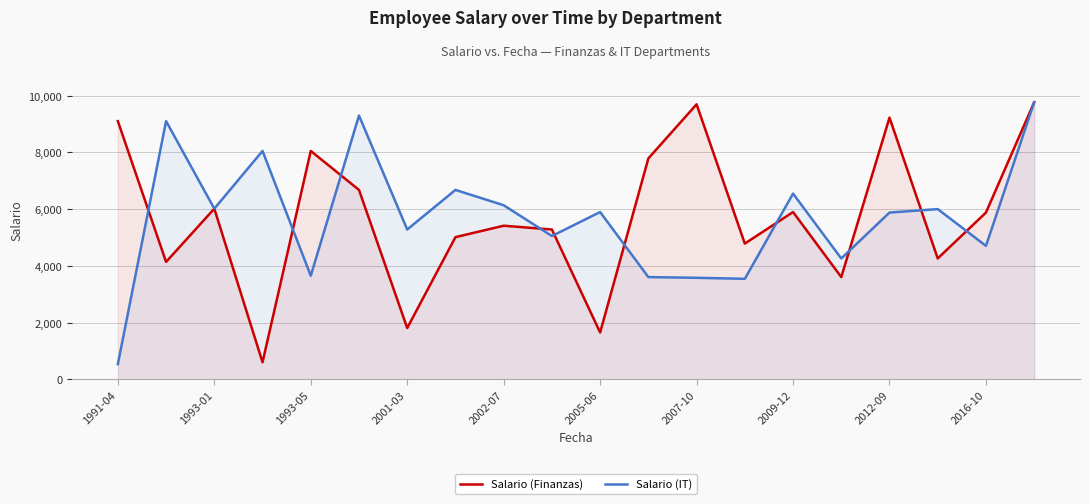

What is the lowest value of the Salario (Finanzas) series?

605